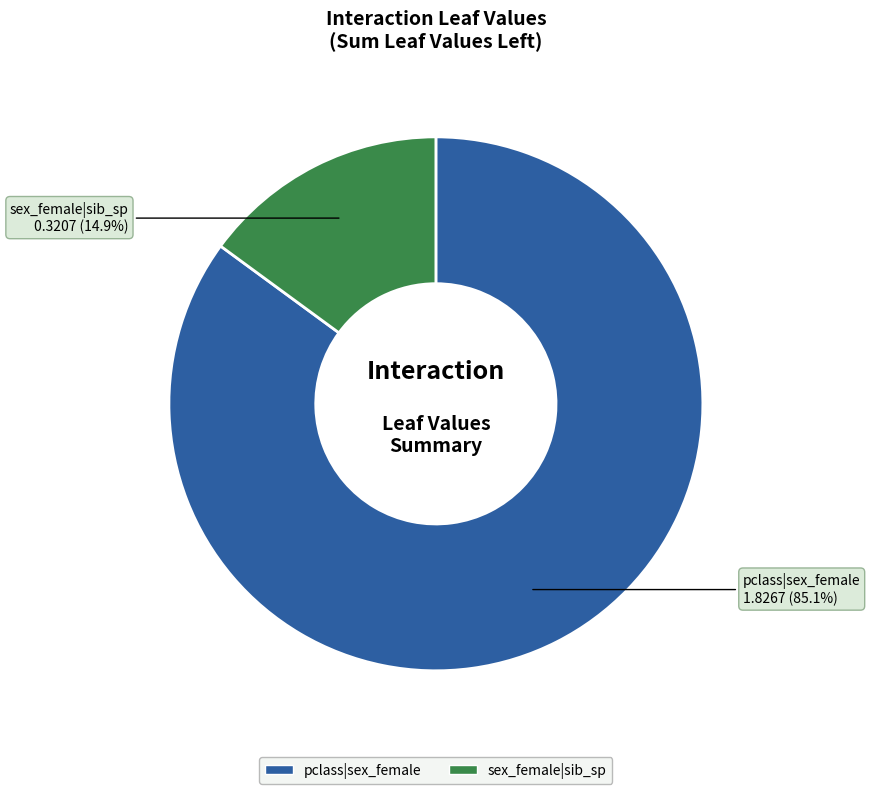

Which has a higher value, sex_female|sib_sp or pclass|sex_female?

pclass|sex_female